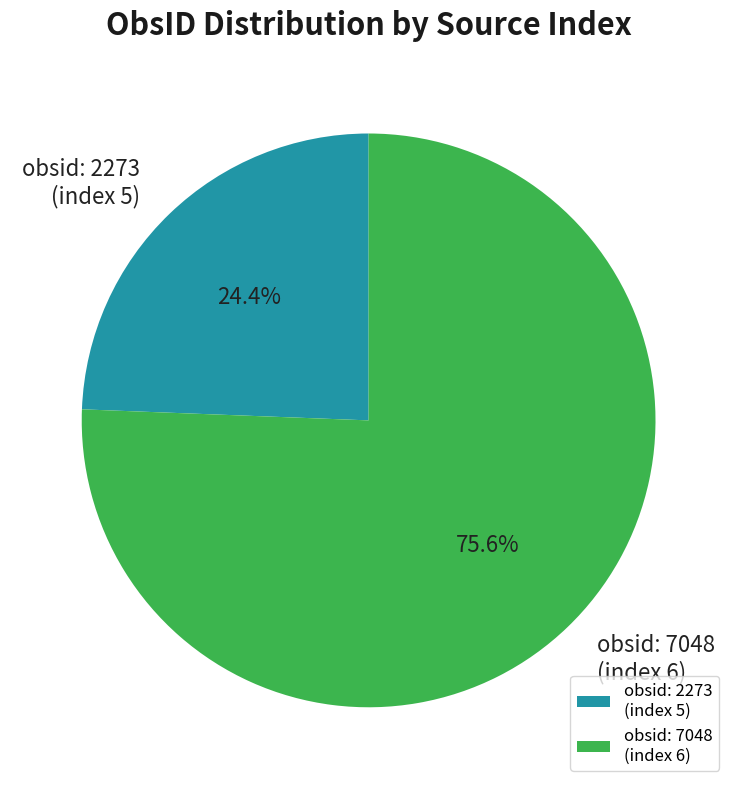

How many slices are in this pie chart?

2